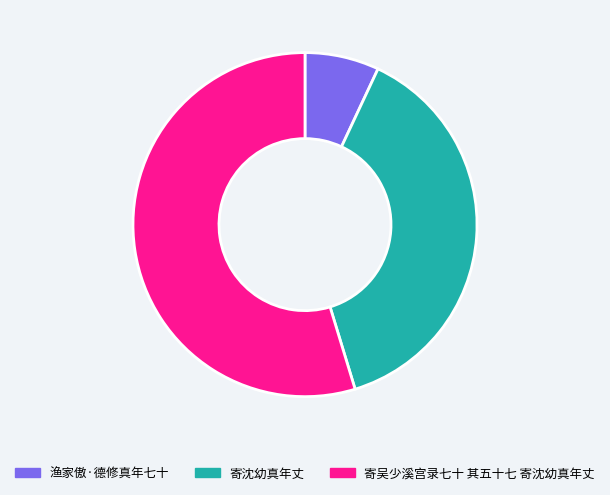

Is there a majority slice in this chart?

Yes